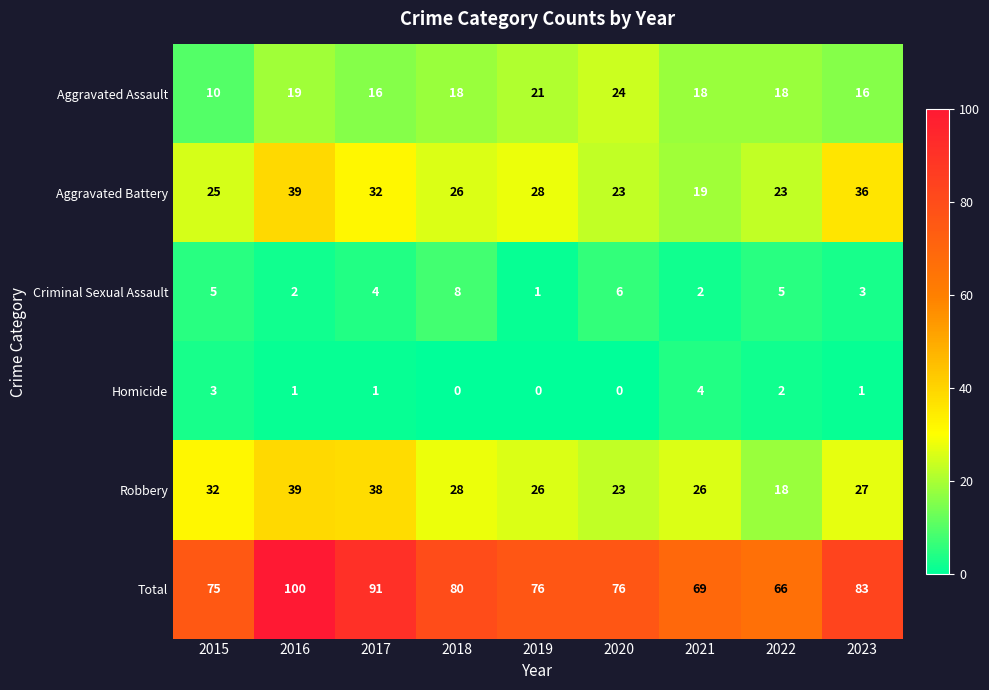

What is the difference between the maximum and minimum values in the Total series?

34